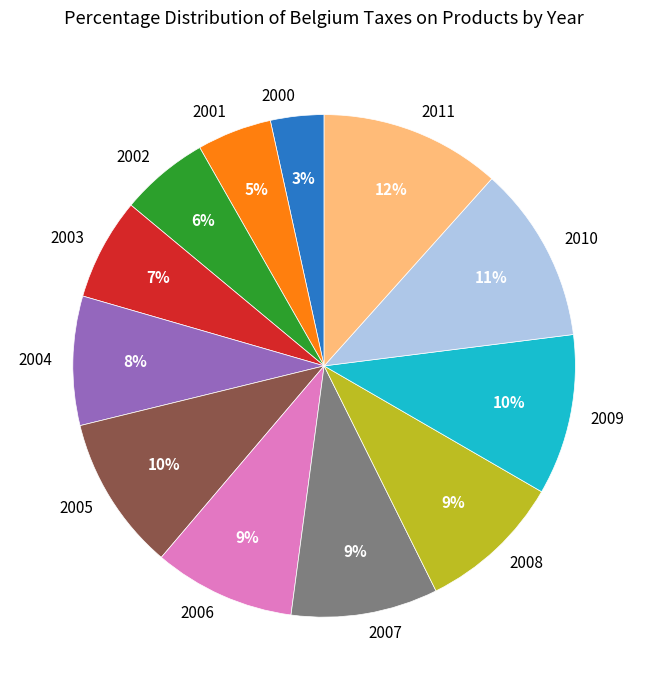

Does 2008 represent more than half of the total?

No